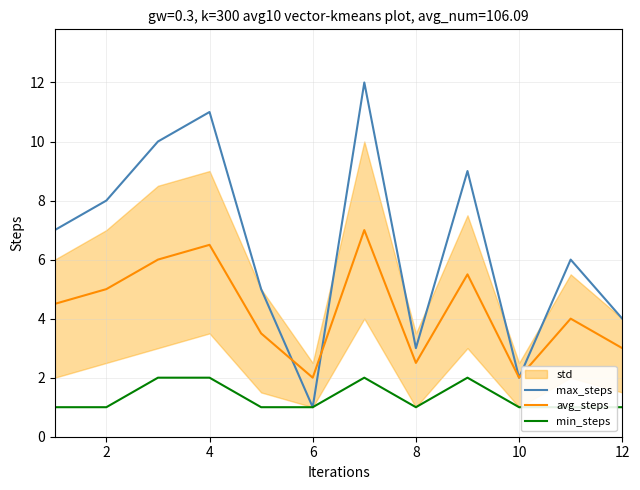

What is the value of the min_steps point at the 8th from the left?

1.0